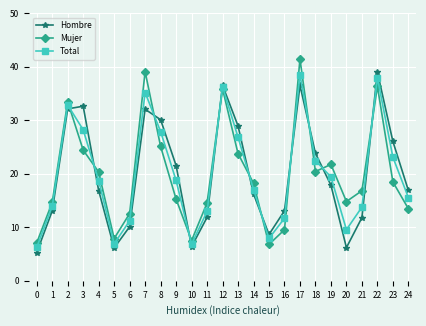

What is the value of the Hombre point at the 18th from the left?

36.5